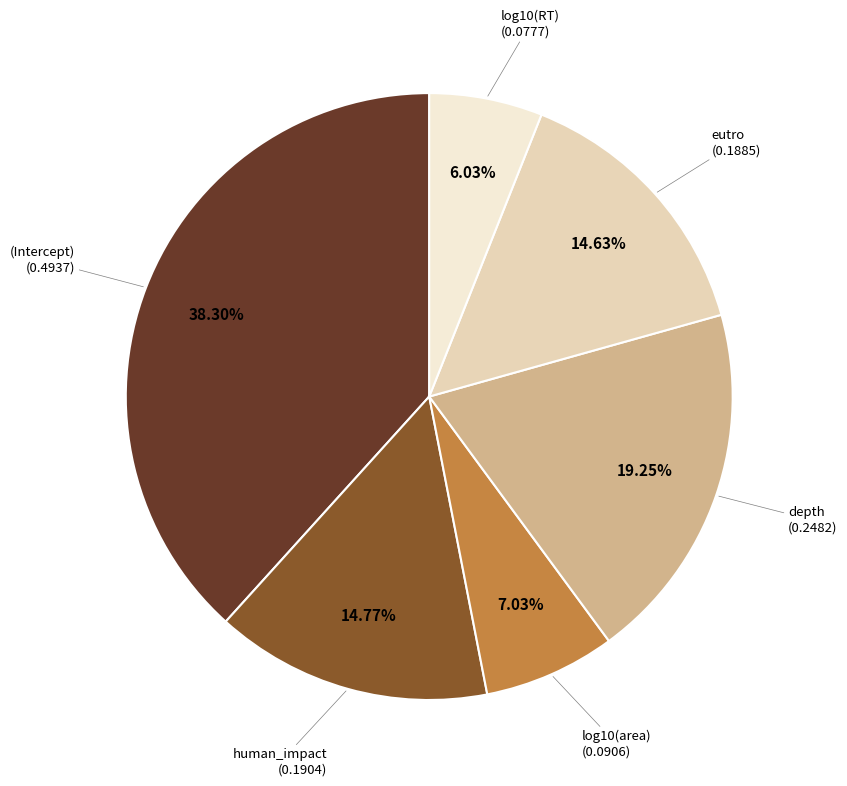

Is there a majority slice in this chart?

No